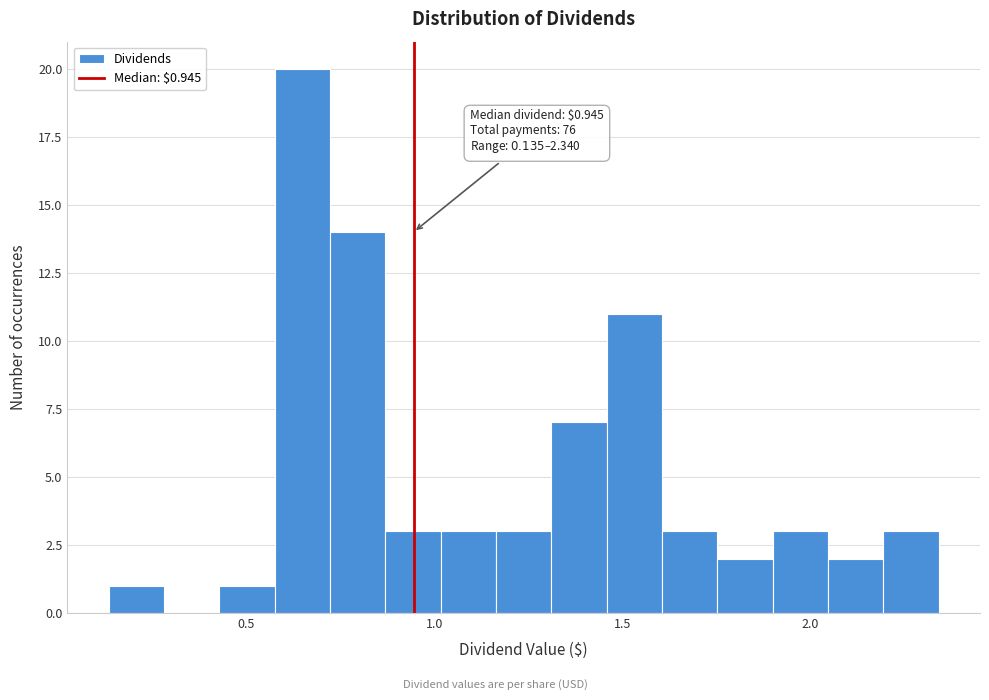

Read against the x-axis, roughly where is the centre of the tallest bar?

0.65